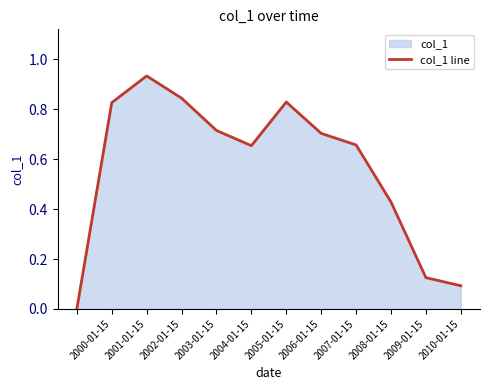

How many interior local peaks (higher than both neighbors) does the data have?

2